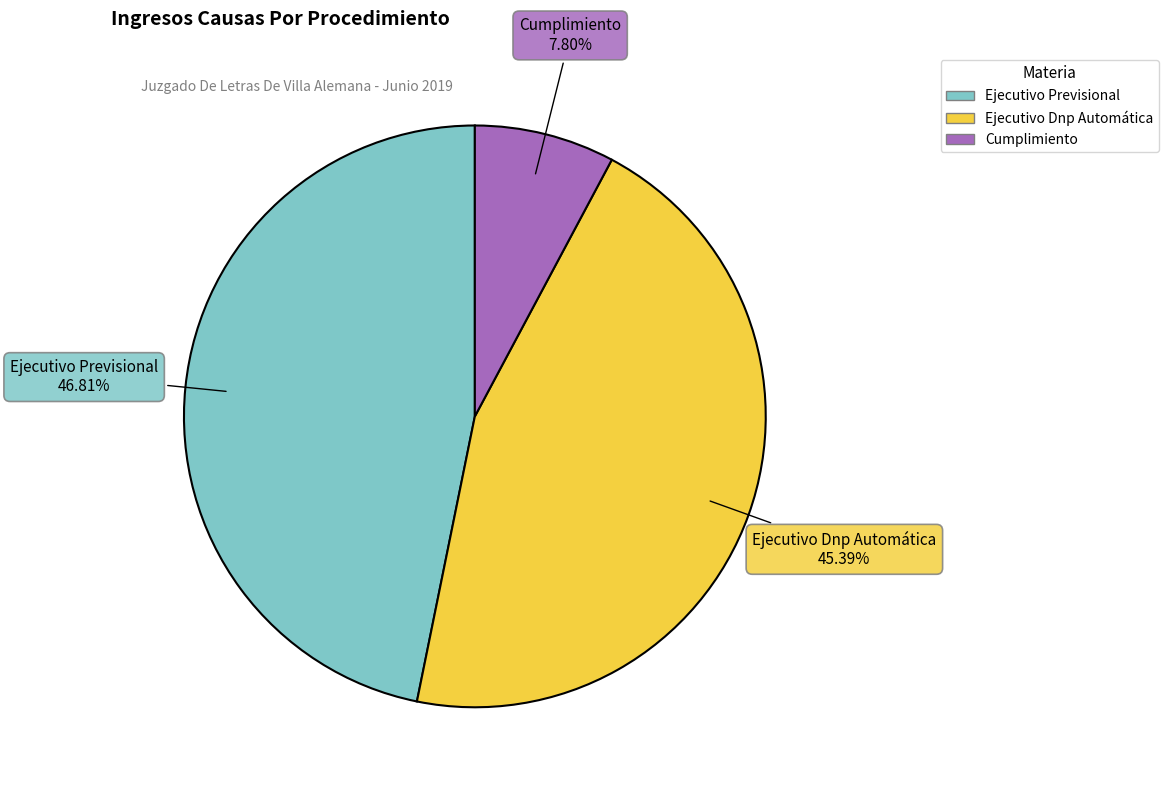

Which category has the smallest portion of the pie?

Cumplimiento